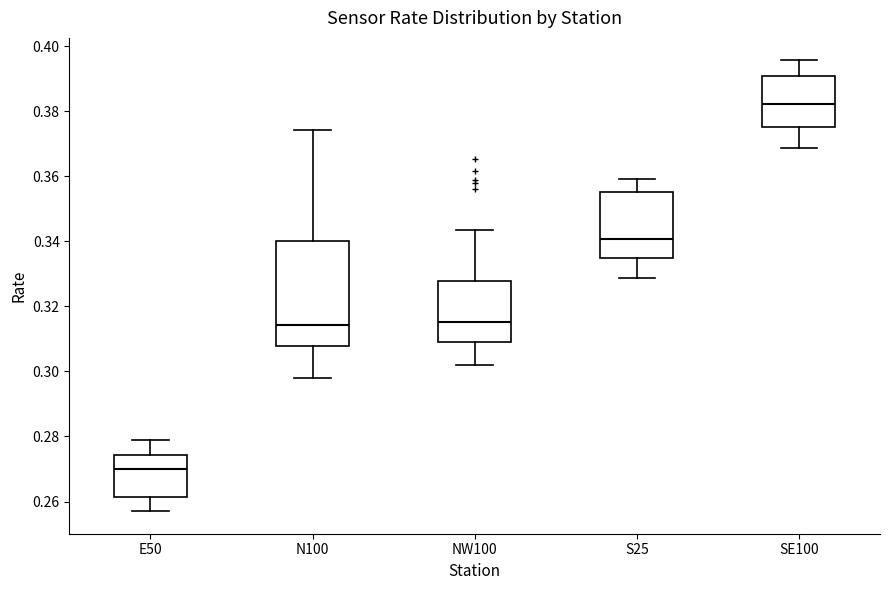

Reading left to right, transcribe this box plot: for each box, give where its median line is, the range the box spans, and where its two whiskers end, as read against the y-axis. The values are not printed on the chart, so give them approximately, as read against the axis.

E50: median 0.270, box 0.262 to 0.274, whiskers 0.258 to 0.280
N100: median 0.314, box 0.308 to 0.340, whiskers 0.298 to 0.374
NW100: median 0.316, box 0.308 to 0.328, whiskers 0.302 to 0.344
S25: median 0.340, box 0.336 to 0.356, whiskers 0.328 to 0.360
SE100: median 0.382, box 0.376 to 0.390, whiskers 0.368 to 0.396